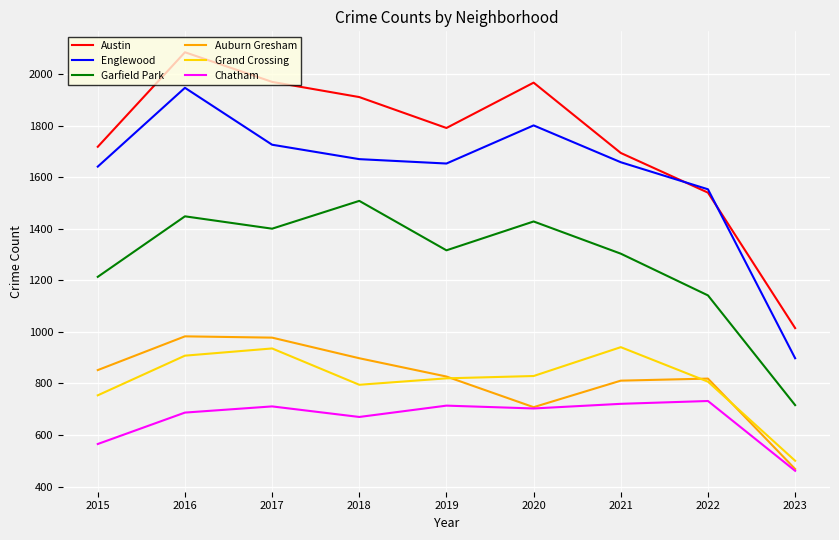

Is it true that Auburn Gresham equals 1477 at 2017?

False